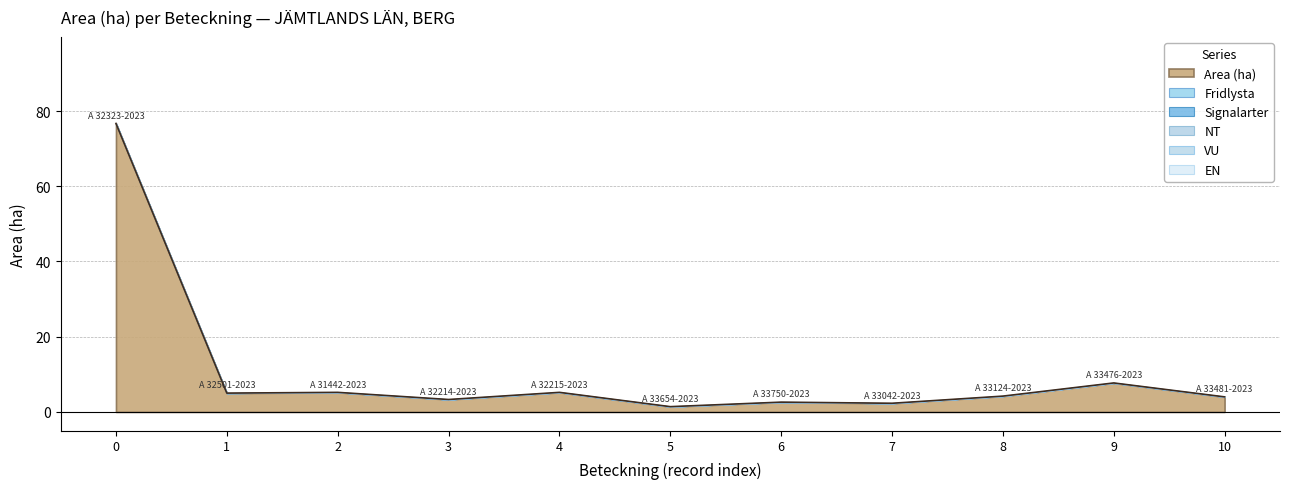

What is the label of the 2nd point from the left?

A 32501-2023